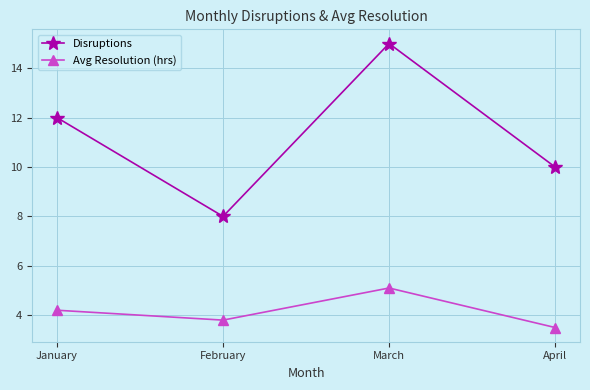

True or false: Avg Resolution (hrs) and Disruptions intersect in this chart.

False